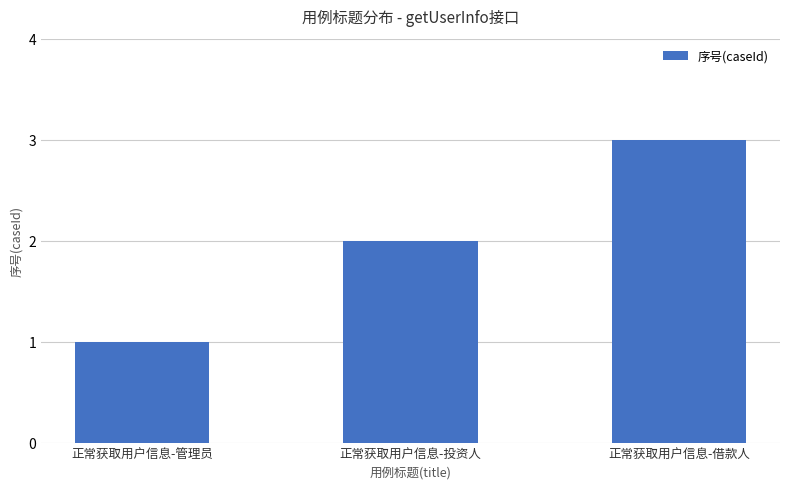

What is the approximate value at 正常获取用户信息-投资人?

2